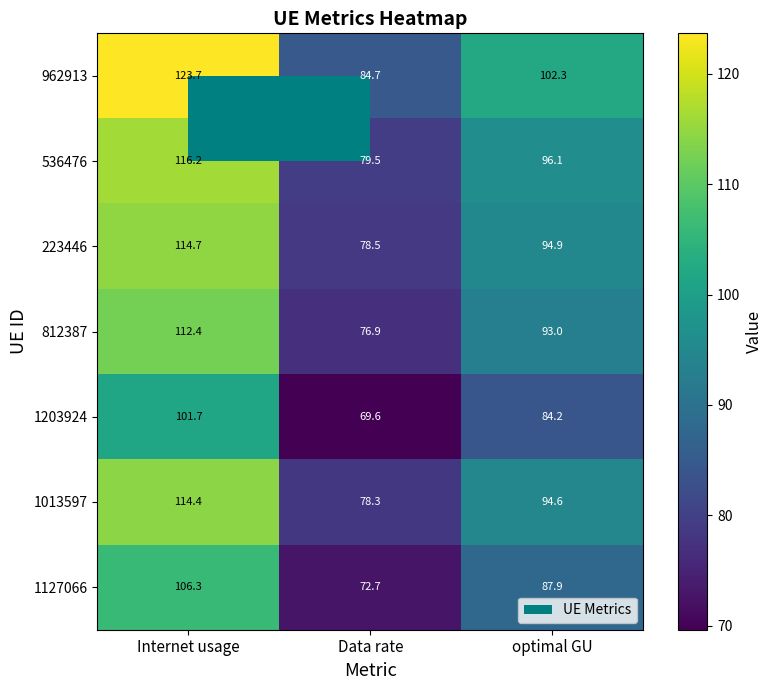

At which category is the sum across all series the highest?

Internet usage